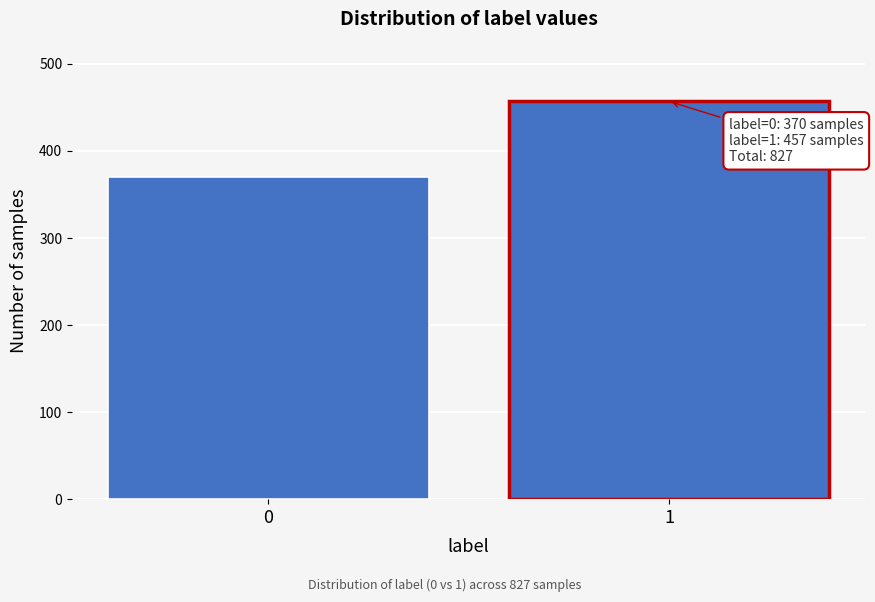

Reading right to left, list all the values displayed in this chart.

1=457	0=370